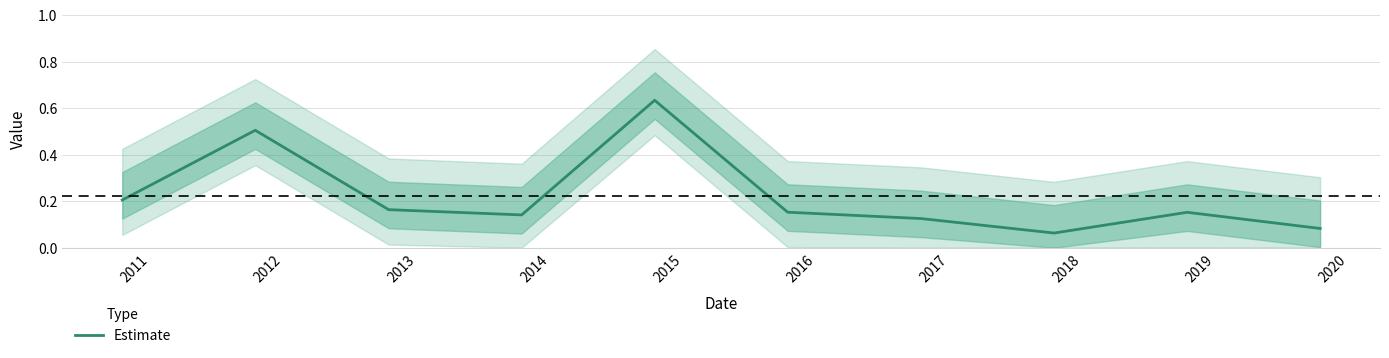

Is this an area chart (filled region under the line)?

No